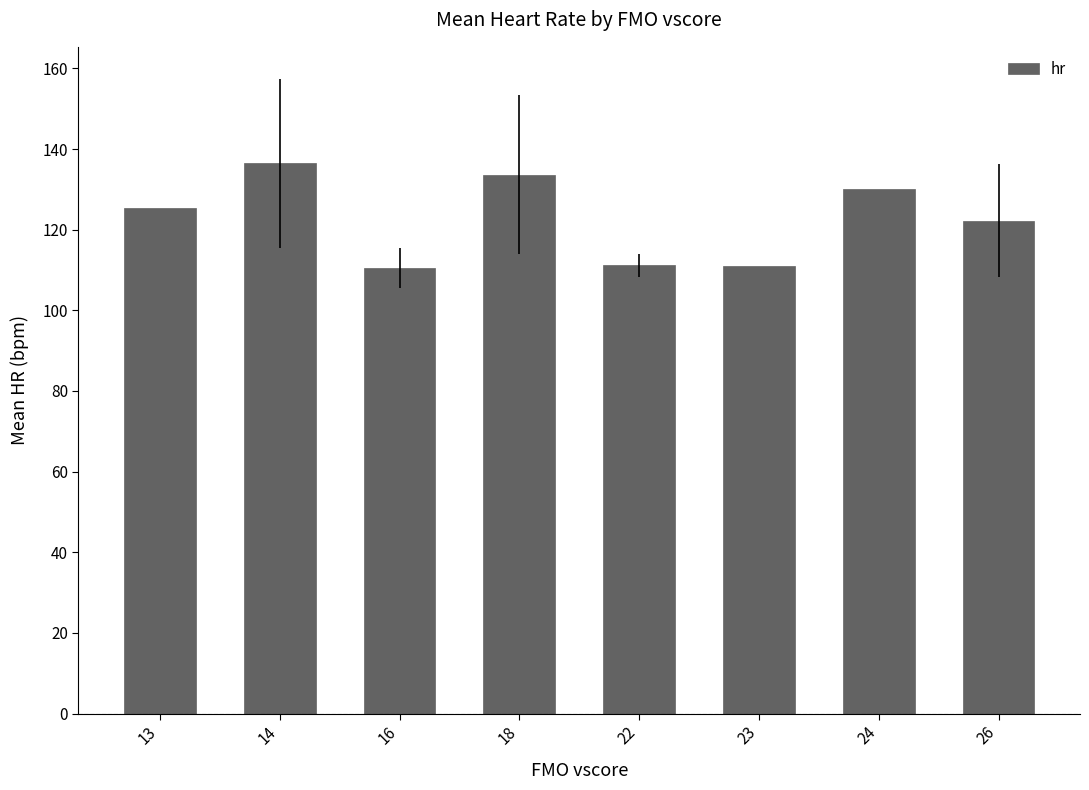

The chart shows a value of 111.0 at 23. True or false?

True